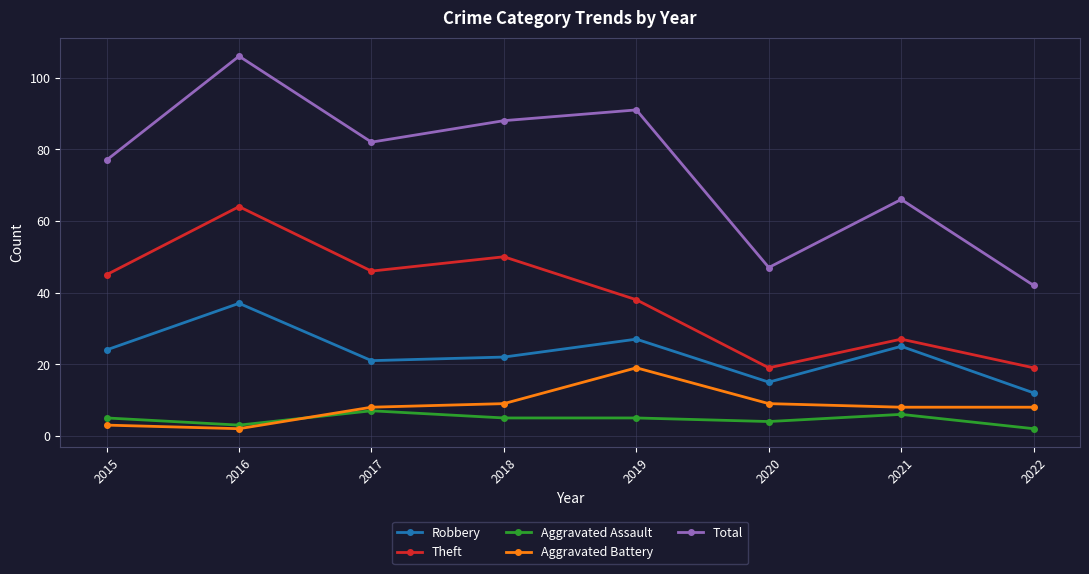

How many data points does each series have?

8